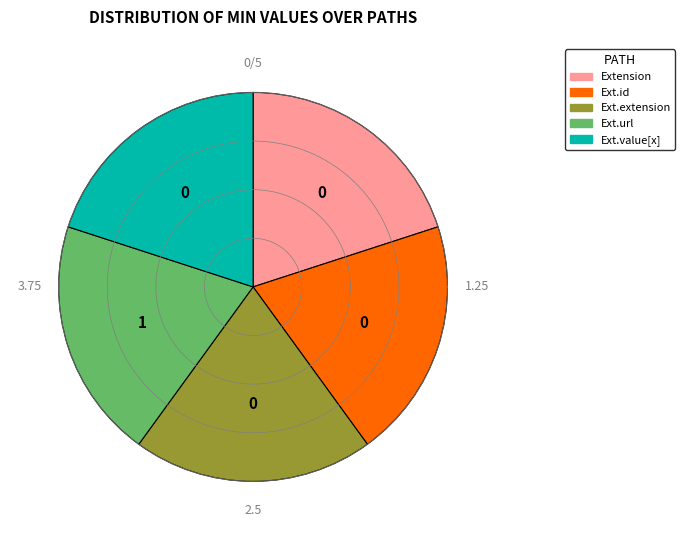

Rank the categories by value from lowest to highest.

Extension, Extension.id, Extension.extension, Extension.value[x], Extension.url